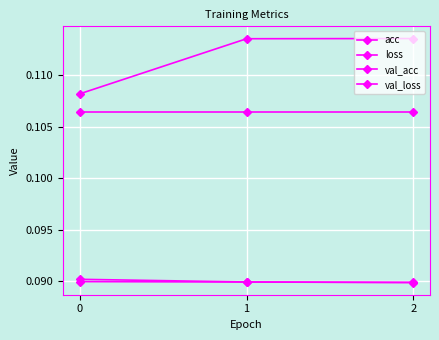

How many series are shown in this chart?

4